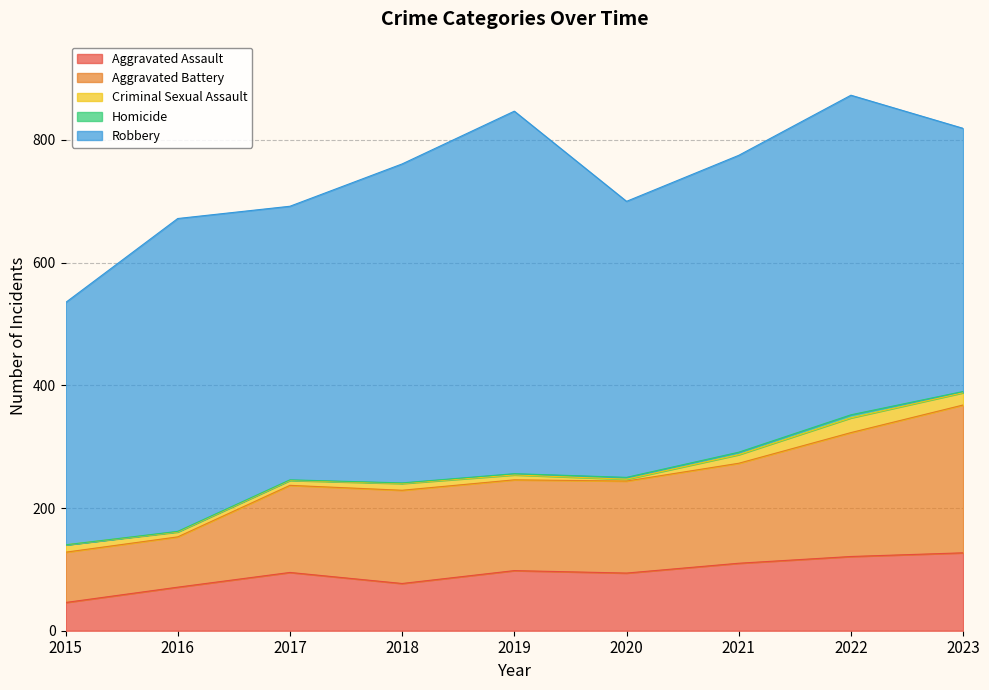

How many values in the Robbery series exceed 484?

4